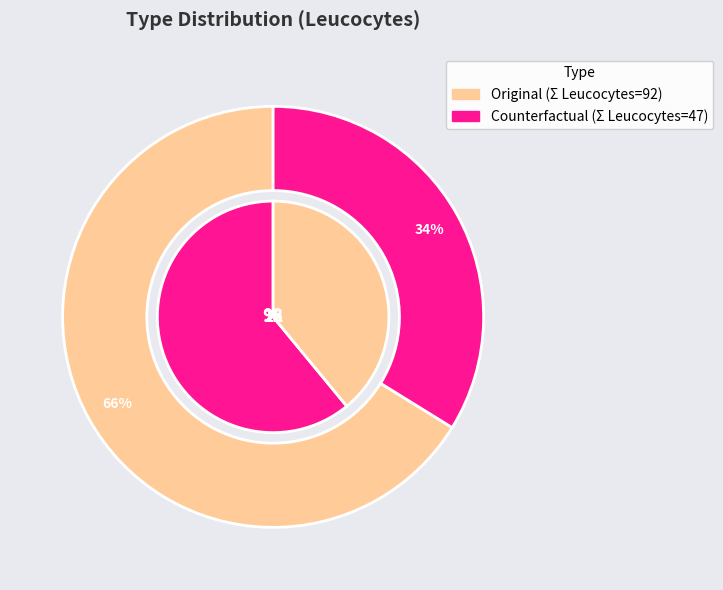

To the nearest percent, what is the average slice percentage?

50%